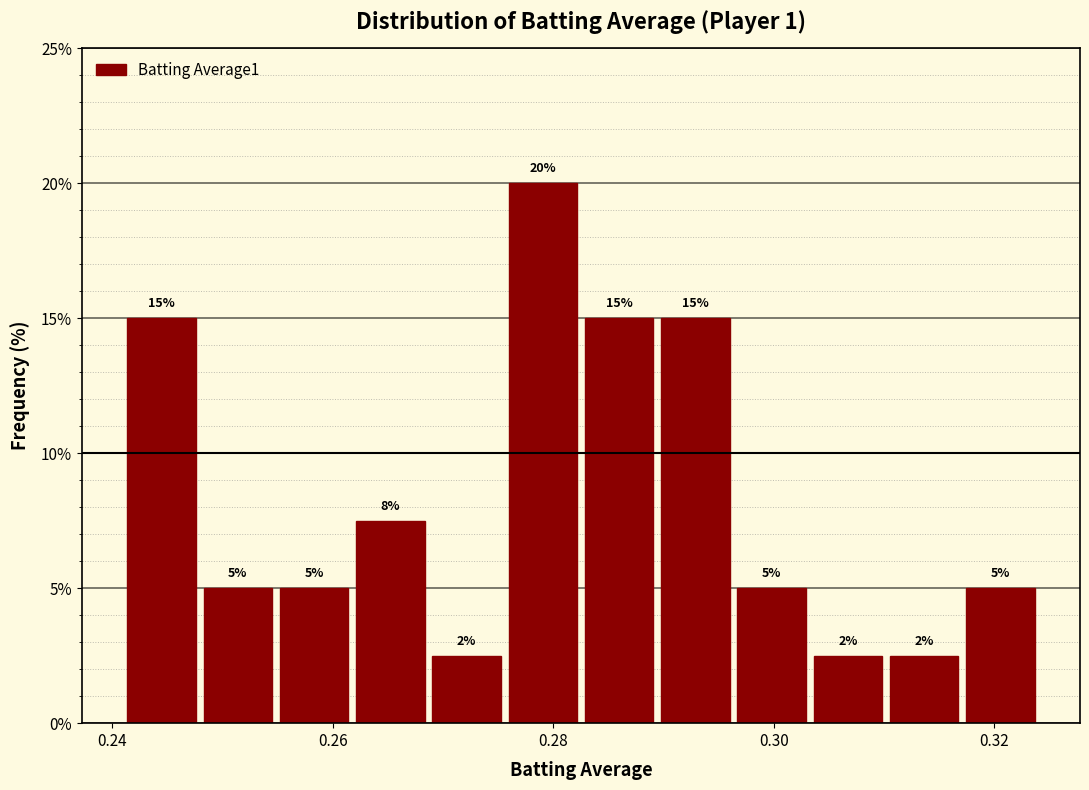

Read against the x-axis, roughly where is the centre of the tallest bar?

0.280